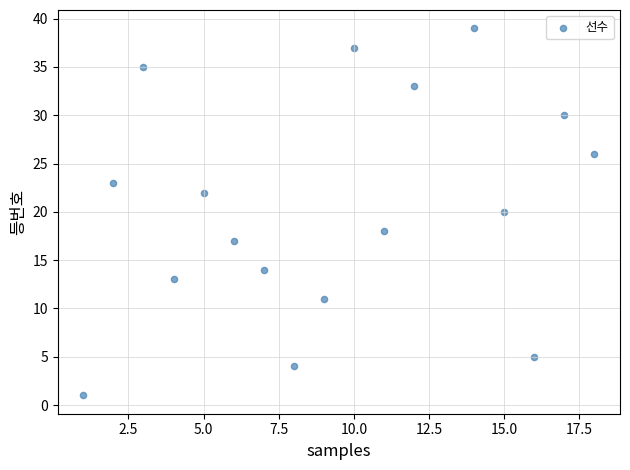

What is the range of Y values (max minus min)?

38